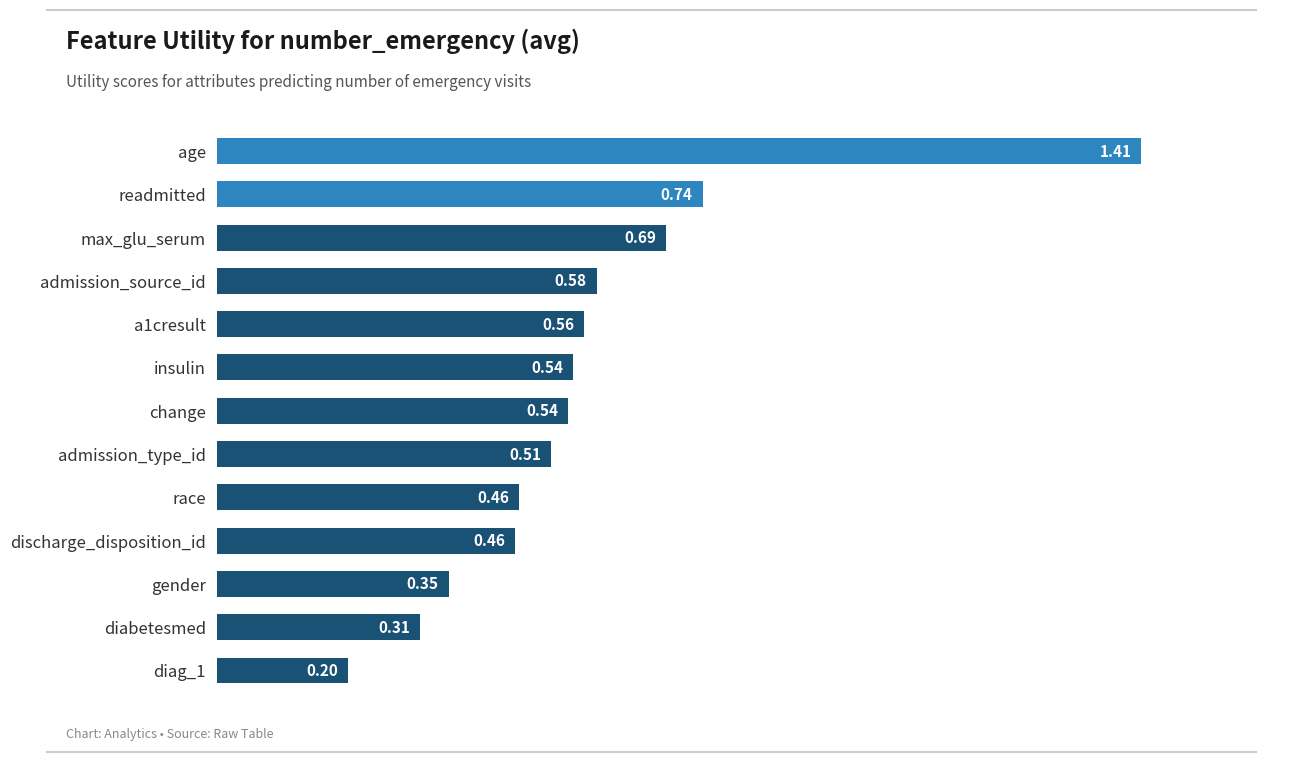

Between readmitted and race, which is larger?

readmitted